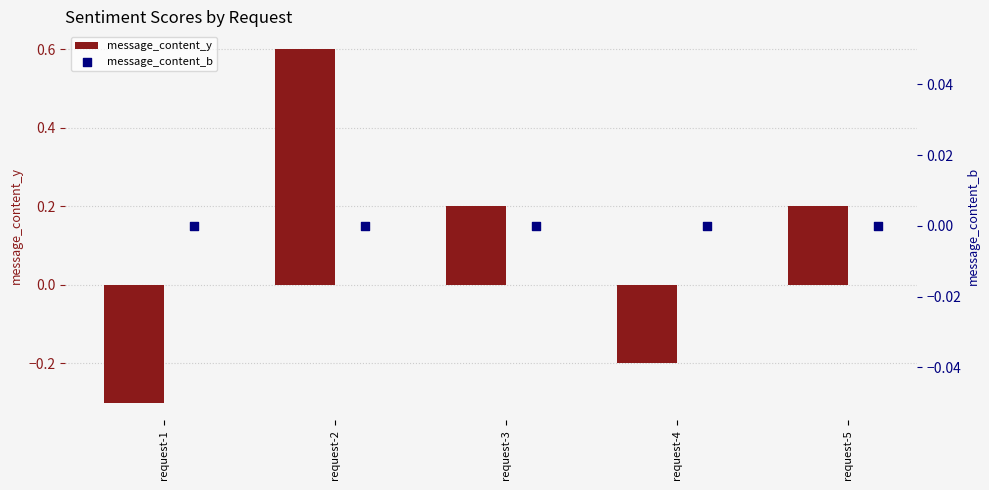

What are all the series names shown in the legend?

message_content_y, message_content_b